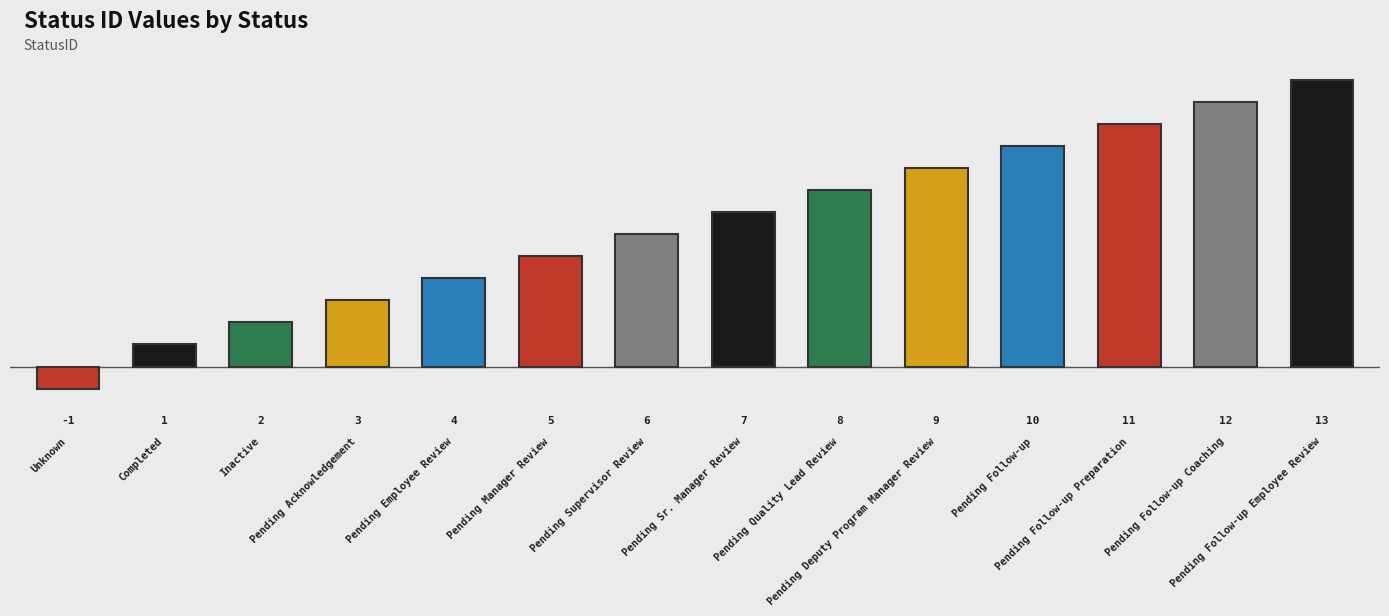

List the labels in order of value, smallest first.

Unknown, Completed, Inactive, Pending Acknowledgement, Pending Employee Review, Pending Manager Review, Pending Supervisor Review, Pending Sr. Manager Review, Pending Quality Lead Review, Pending Deputy Program Manager Review, Pending Follow-up, Pending Follow-up Preparation, Pending Follow-up Coaching, Pending Follow-up Employee Review